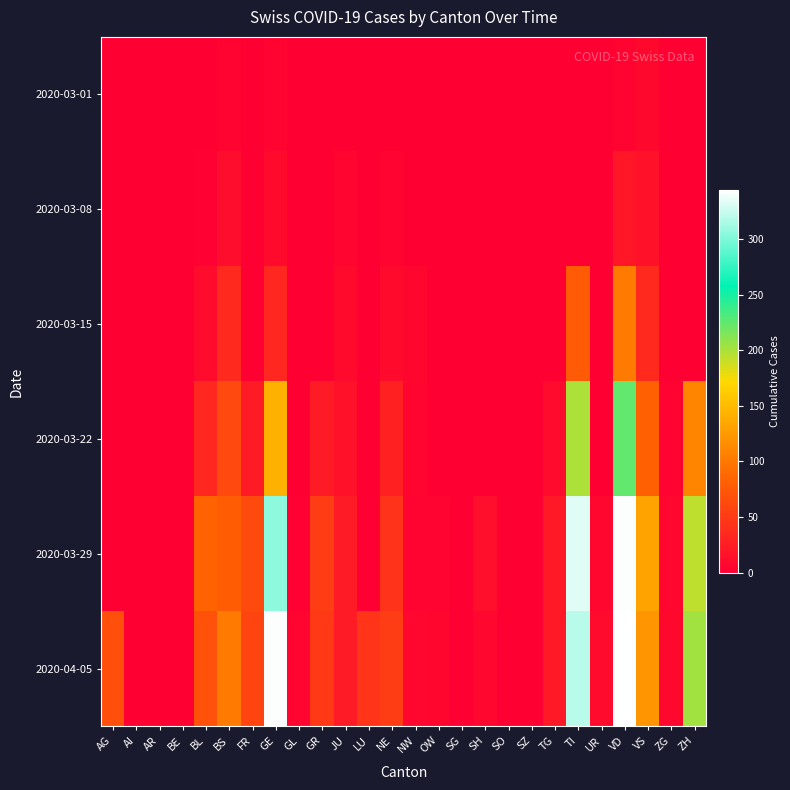

Reading left to right, transcribe all the data shown in this chart.

2020-03-01: AG=0	AI=0	AR=0	BE=0	BL=1	BS=4	FR=0	GE=3	GL=0	GR=0	JU=1	LU=0	NE=0	NW=0	OW=0	SG=0	SH=0	SO=0	SZ=0	TG=0	TI=0	UR=0	VD=4	VS=8	ZG=0	ZH=0
2020-03-08: AG=0	AI=0	AR=0	BE=0	BL=2	BS=12	FR=0	GE=9	GL=0	GR=0	JU=5	LU=0	NE=3	NW=0	OW=0	SG=0	SH=0	SO=0	SZ=0	TG=0	TI=0	UR=0	VD=19	VS=16	ZG=0	ZH=0
2020-03-15: AG=0	AI=0	AR=0	BE=0	BL=10	BS=35	FR=0	GE=34	GL=0	GR=0	JU=9	LU=0	NE=9	NW=6	OW=0	SG=0	SH=0	SO=0	SZ=0	TG=1	TI=76	UR=0	VD=102	VS=36	ZG=0	ZH=0
2020-03-22: AG=0	AI=0	AR=0	BE=0	BL=33	BS=62	FR=24	GE=143	GL=0	GR=24	JU=16	LU=0	NE=28	NW=5	OW=0	SG=0	SH=0	SO=0	SZ=0	TG=10	TI=200	UR=0	VD=225	VS=82	ZG=3	ZH=110
2020-03-29: AG=0	AI=0	AR=0	BE=0	BL=84	BS=78	FR=63	GE=306	GL=2	GR=52	JU=23	LU=0	NE=44	NW=4	OW=3	SG=0	SH=14	SO=0	SZ=0	TG=21	TI=333	UR=7	VD=342	VS=132	ZG=7	ZH=194
2020-04-05: AG=67	AI=0	AR=0	BE=0	BL=69	BS=102	FR=58	GE=342	GL=5	GR=48	JU=24	LU=45	NE=52	NW=7	OW=6	SG=0	SH=7	SO=0	SZ=0	TG=22	TI=320	UR=10	VD=344	VS=122	ZG=8	ZH=203